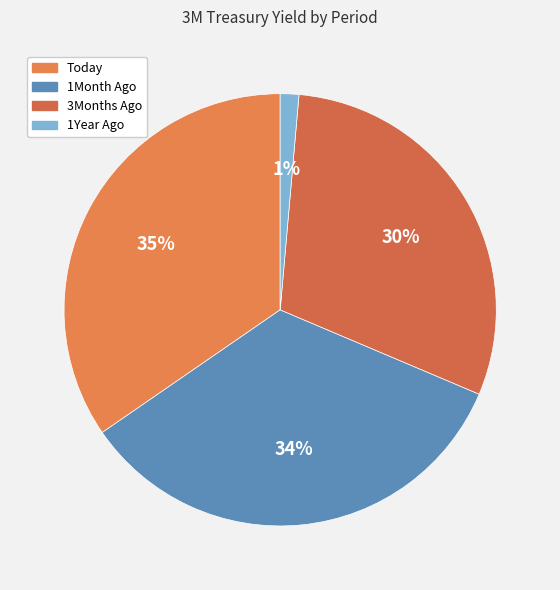

Combined, what portion of the pie is 3Months Ago and Today?

64.6%